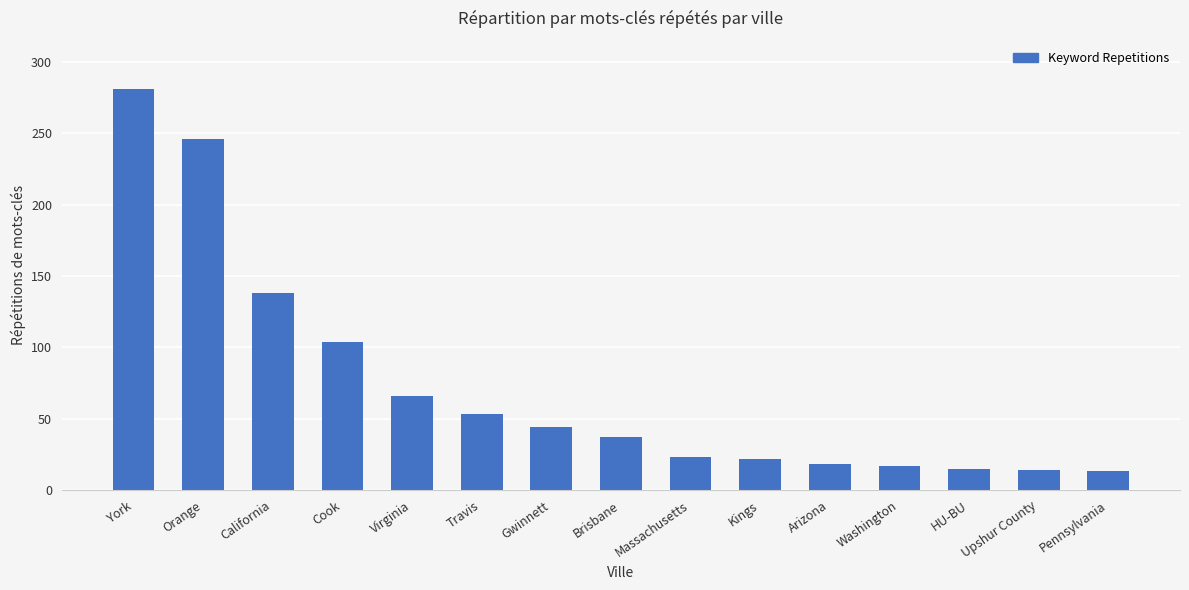

At which label does the data first exceed 37?

York